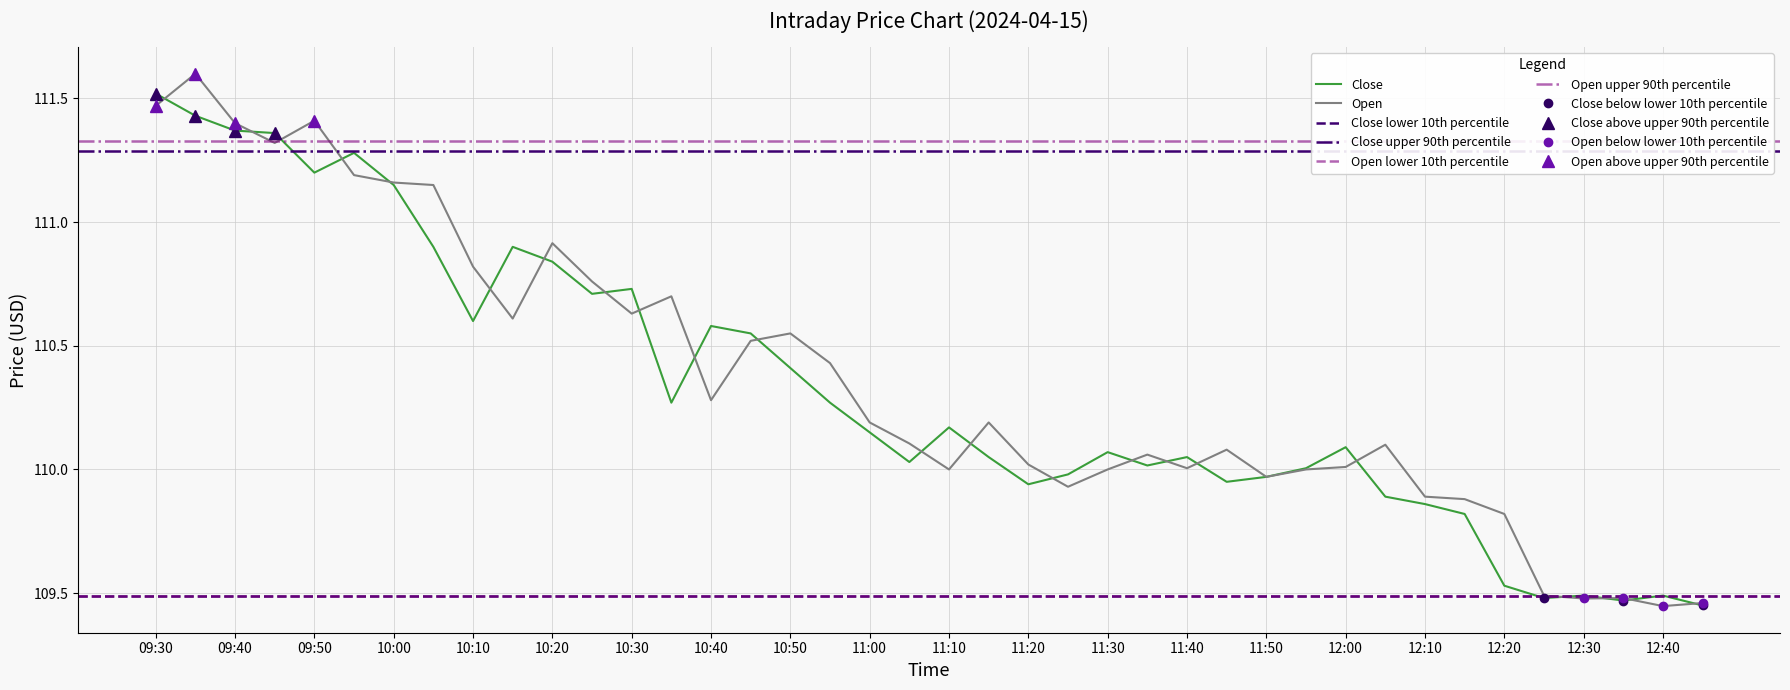

True or false: Close and Open cross at least once.

True